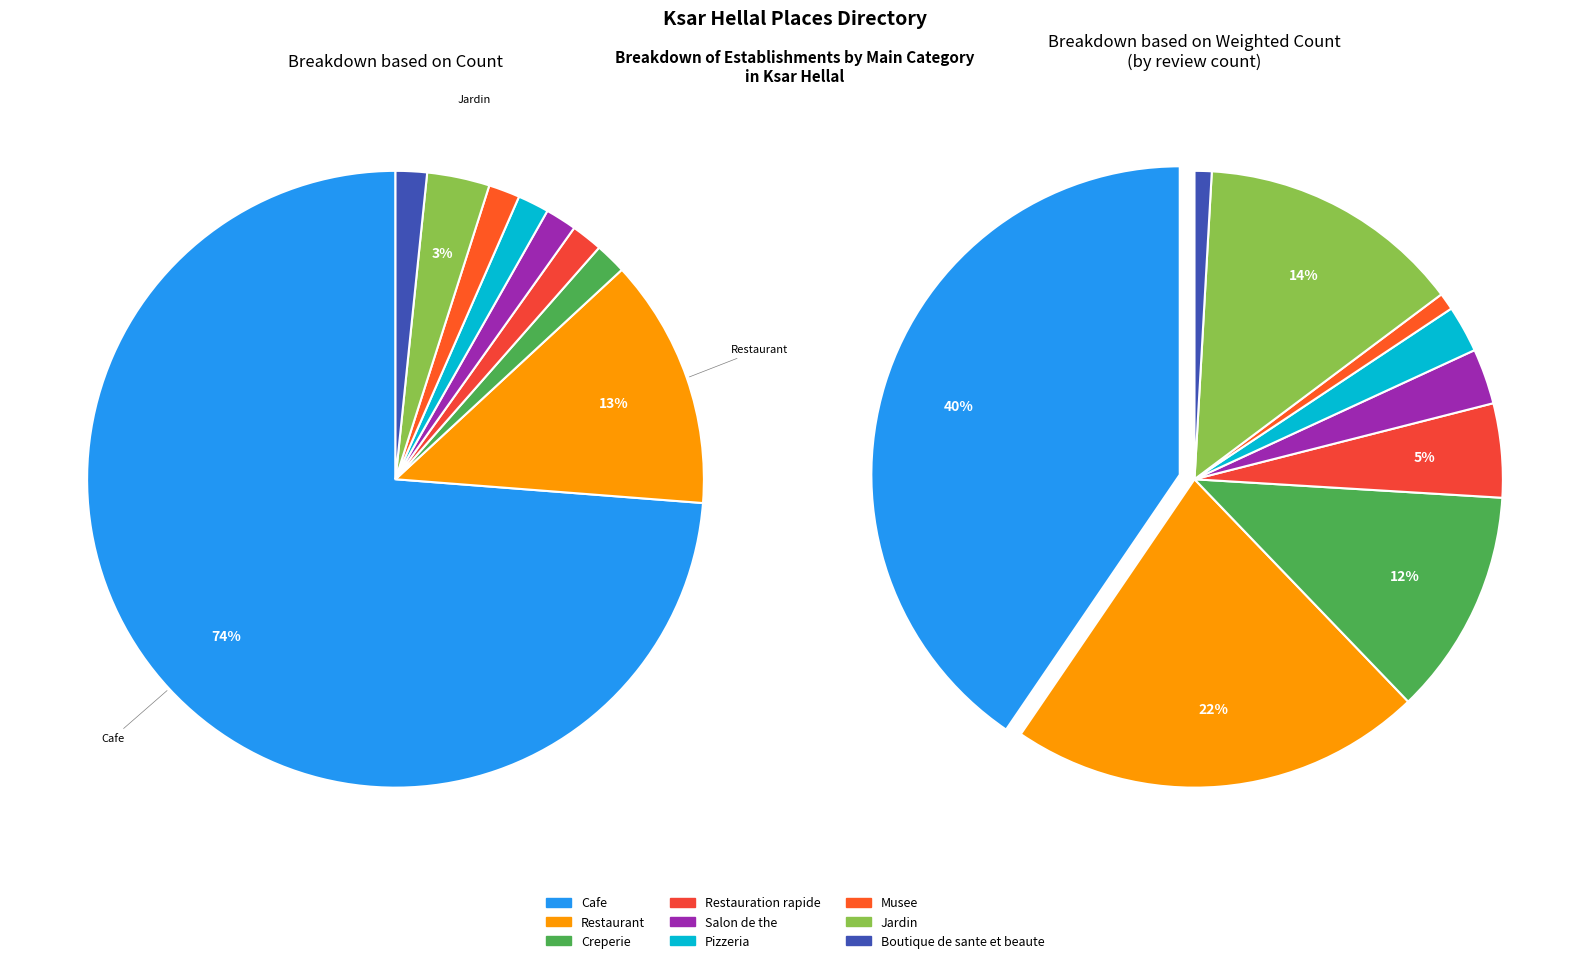

Which slice is the smallest?

Creperie